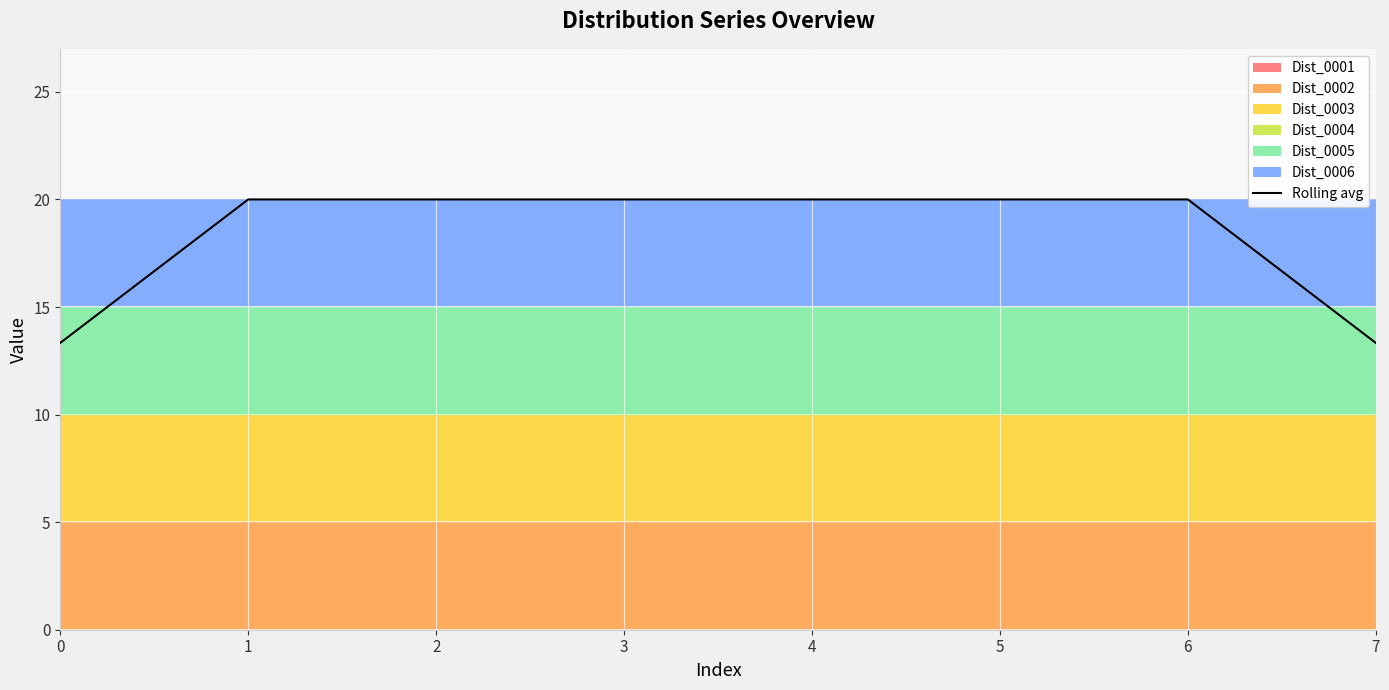

True or false: the data shows 20.0 at 4.

True